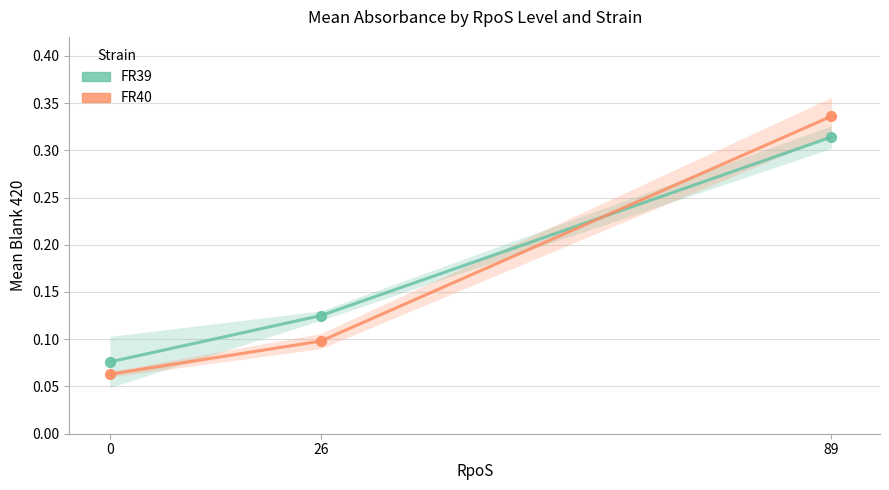

Which series has the largest total across all categories?

FR39